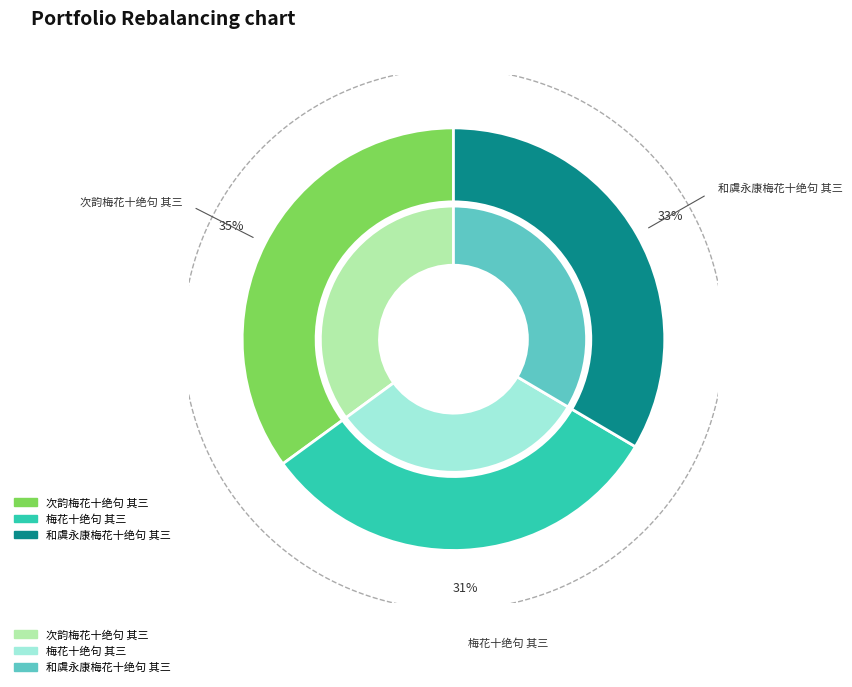

To the nearest percent, what portion does 和虞永康梅花十绝句 其三 represent?

33%